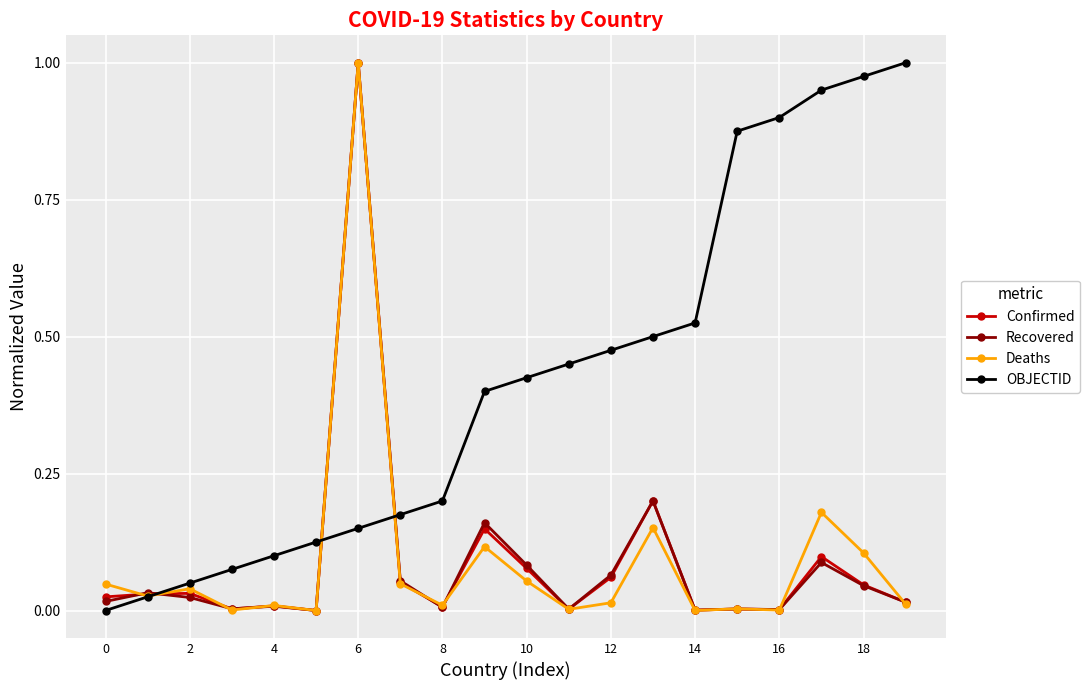

Which series has the largest total across all categories?

OBJECTID